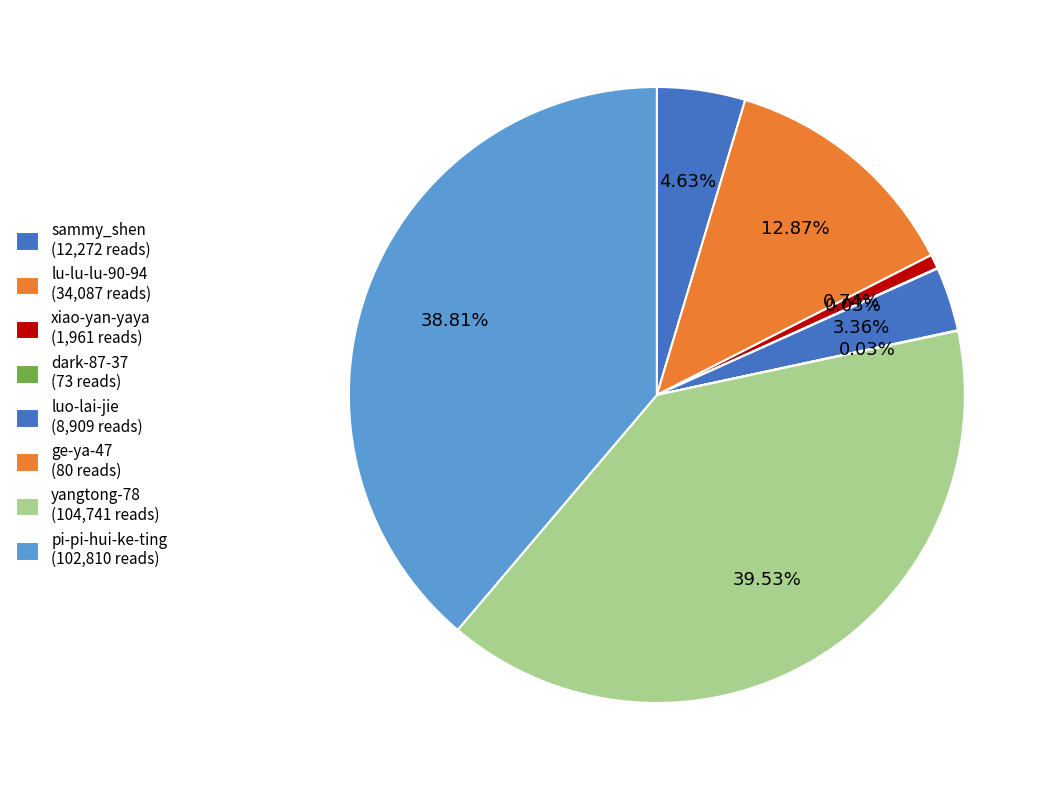

Combined, what portion of the pie is sammy_shen and pi-pi-hui-ke-ting?

43.4%